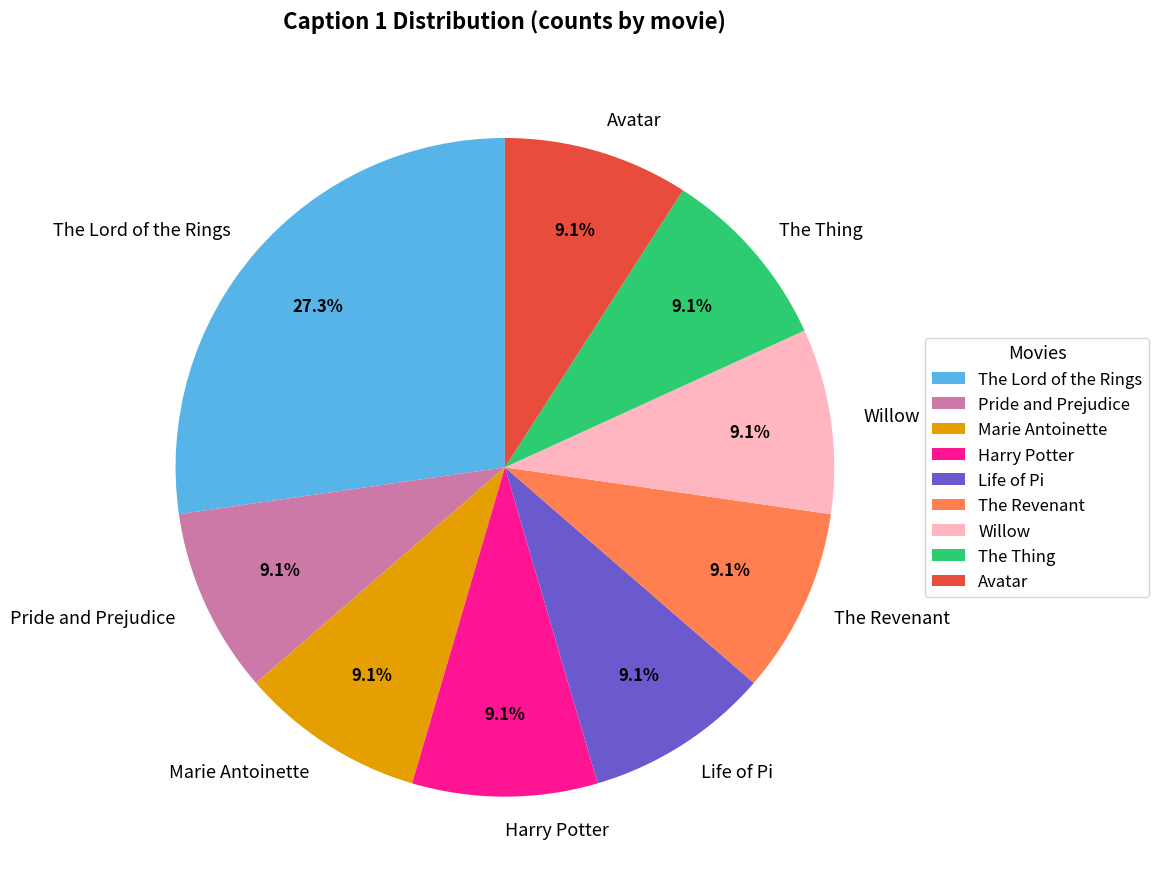

Which category has the biggest portion of the pie?

The Lord of the Rings